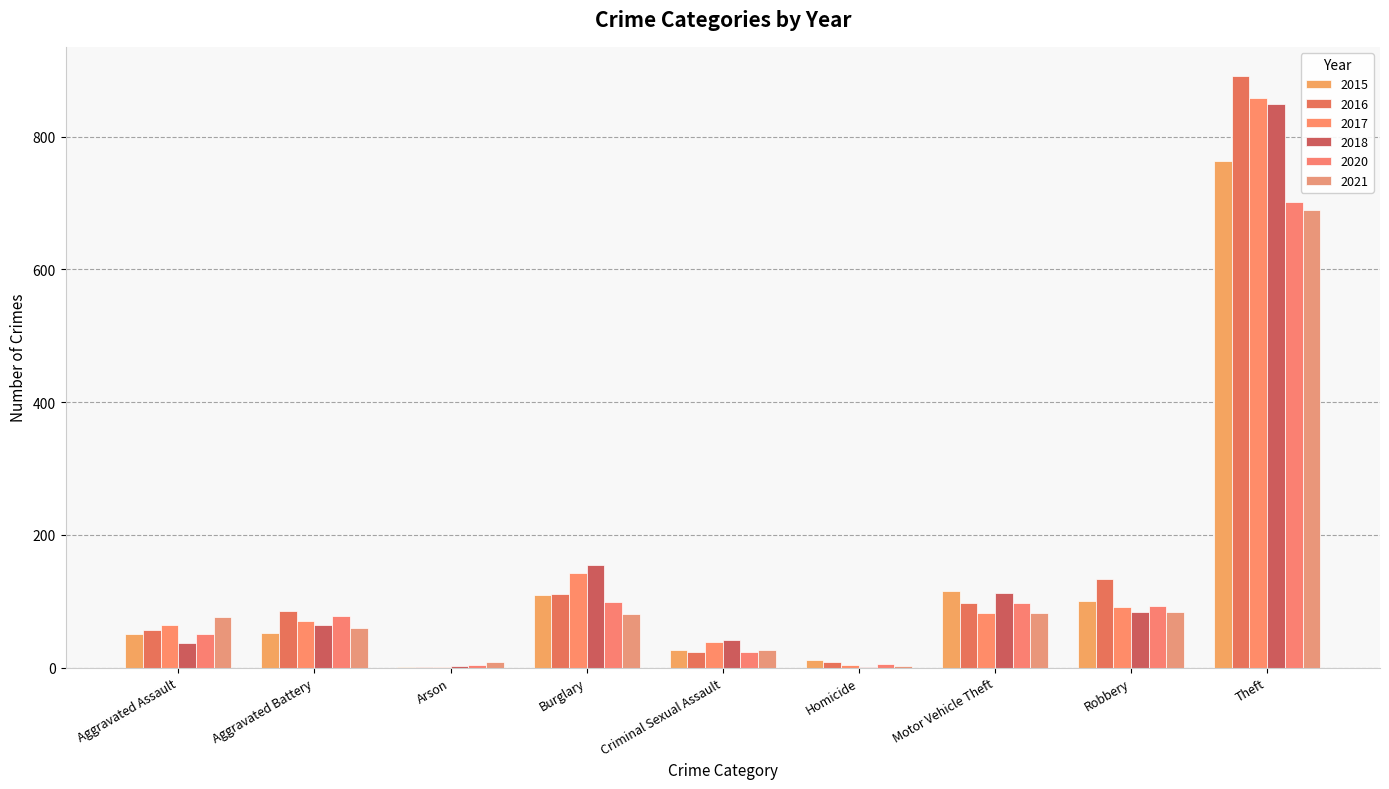

What is the spread (max minus min) of values at Motor Vehicle Theft?

33